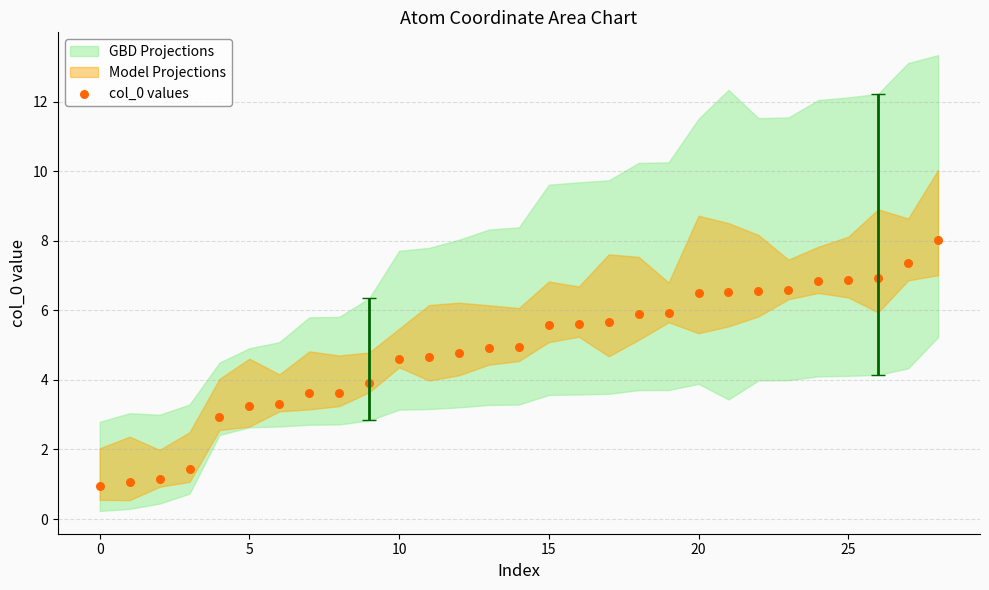

What is the range of Y values (max minus min)?

7.1